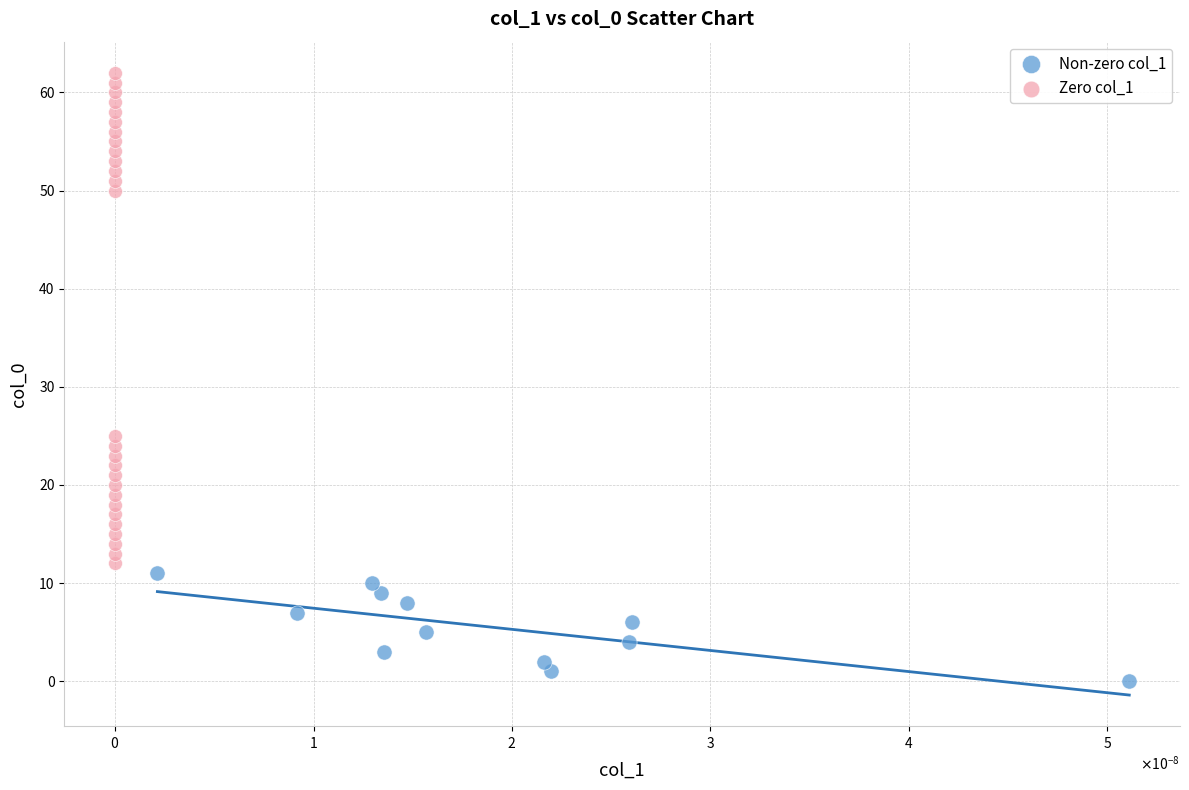

Which series contains the lowest Y value?

Non-zero col_1